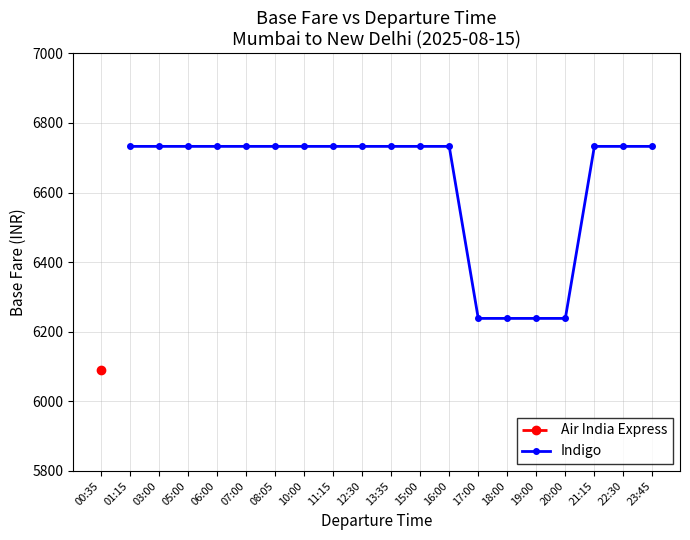

Is it true that Indigo equals 3952.9 at 05:00?

False